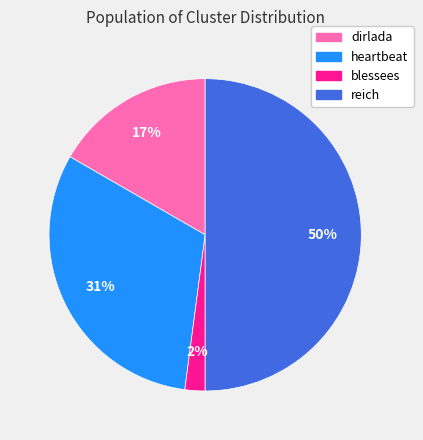

What is the smallest slice in the pie chart?

blessees